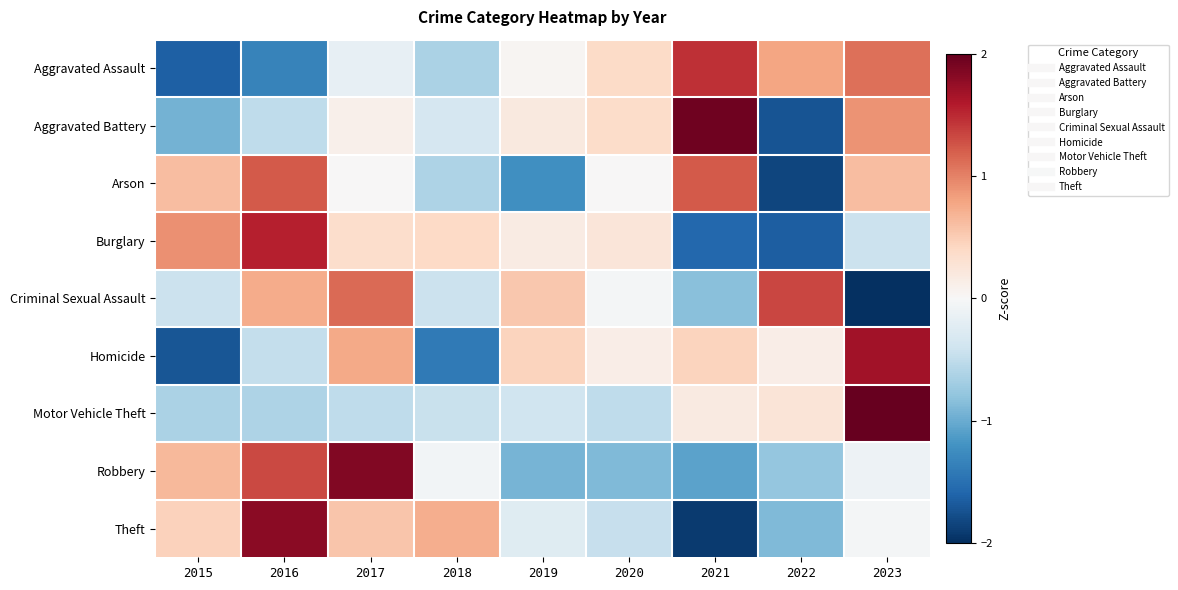

At which category is the sum across all series the highest?

2023